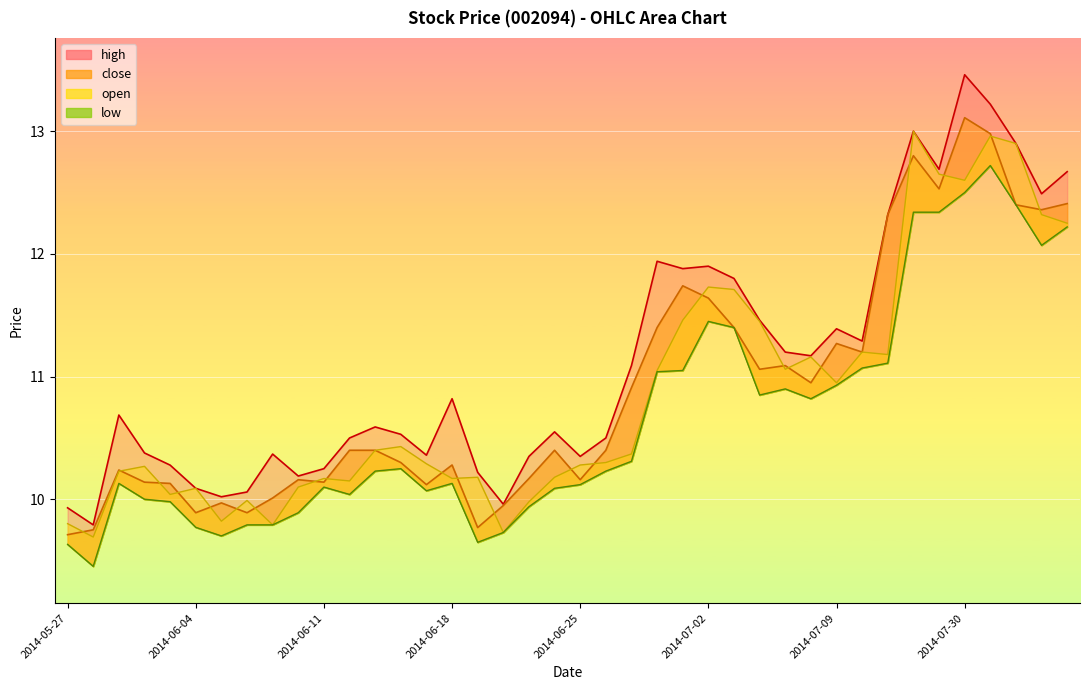

Where is the first local maximum for open?

2014-05-30